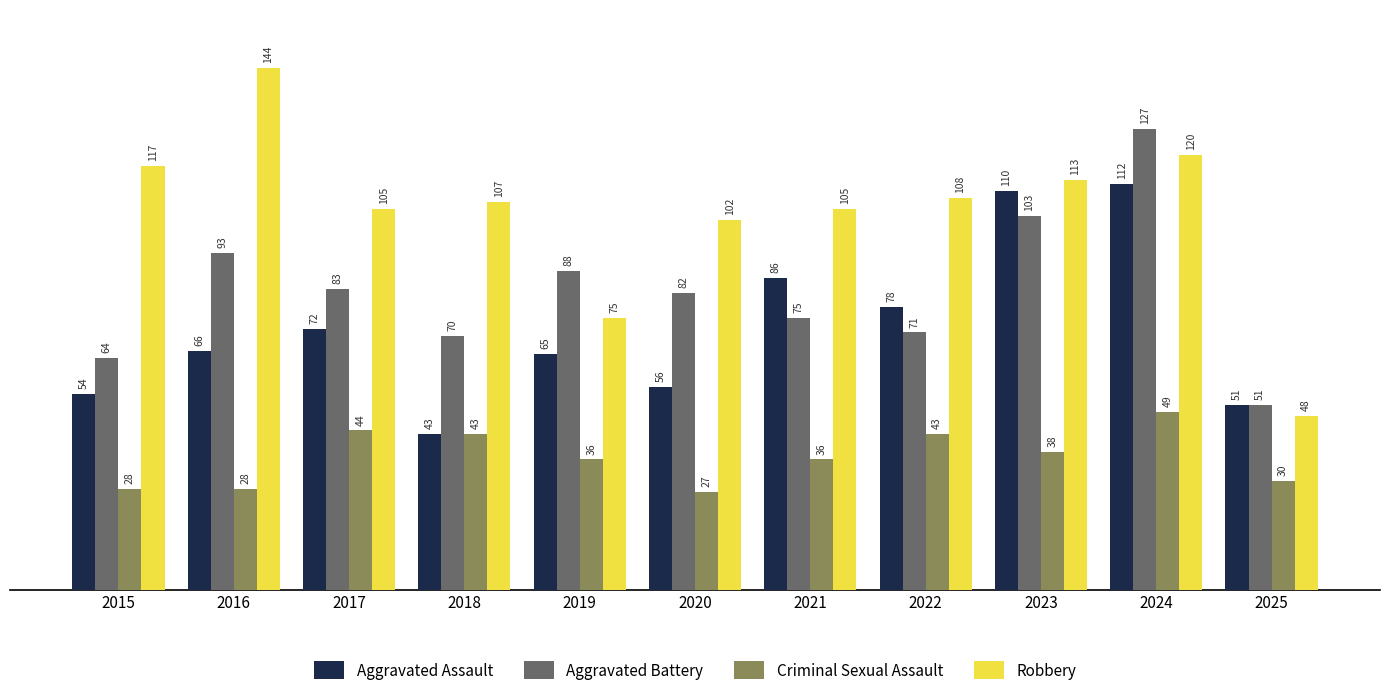

Is it true that Criminal Sexual Assault equals 67 at 2018?

False